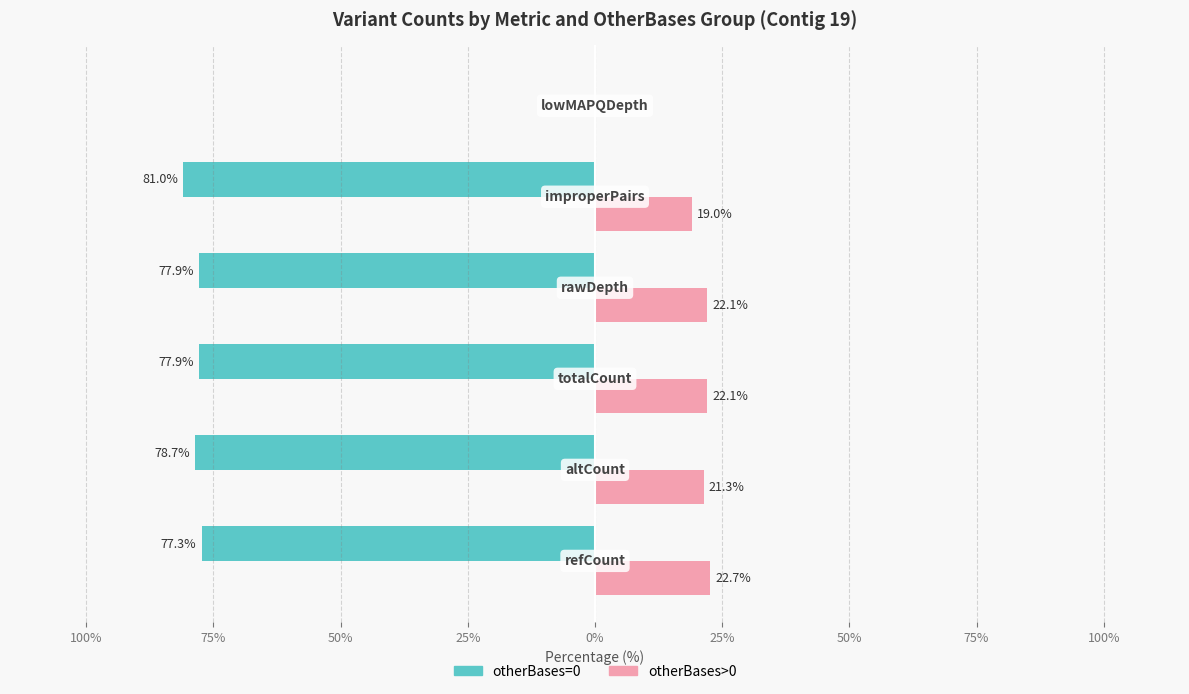

What is the average value of the otherBases=0 series?

-65.5